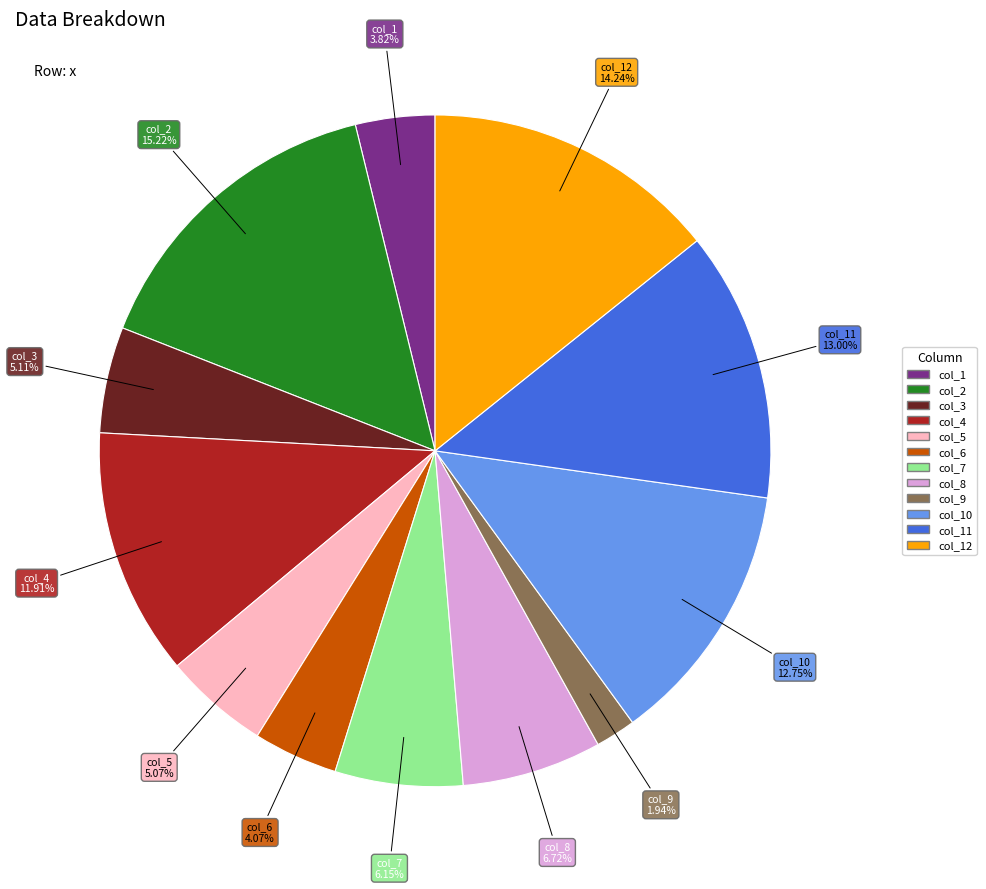

To the nearest percent, what portion does col_3 represent?

5%